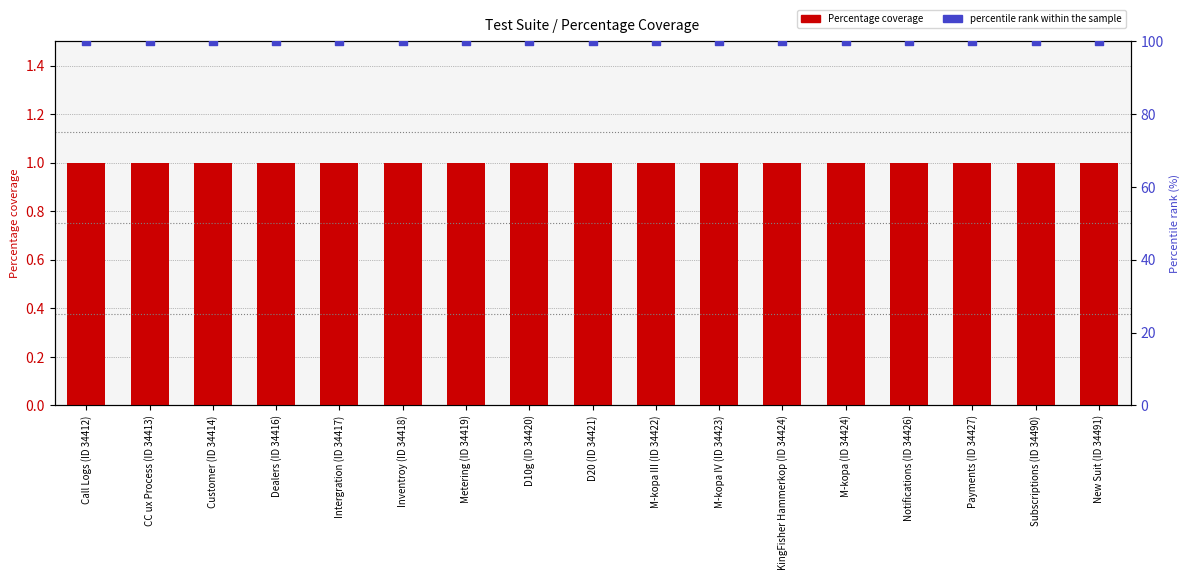

What are all the series names shown in the legend?

Percentage coverage, percentile rank within the sample